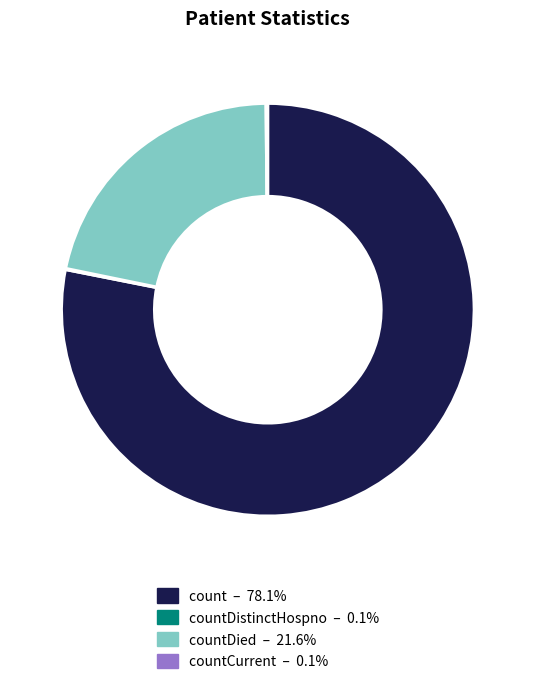

Does any single category account for the majority?

Yes